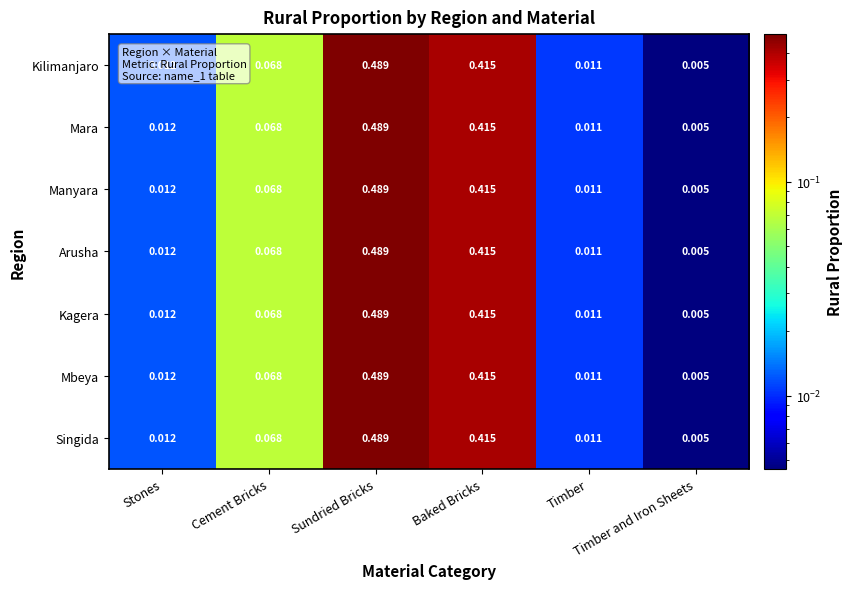

Count the number of categories in the chart.

6